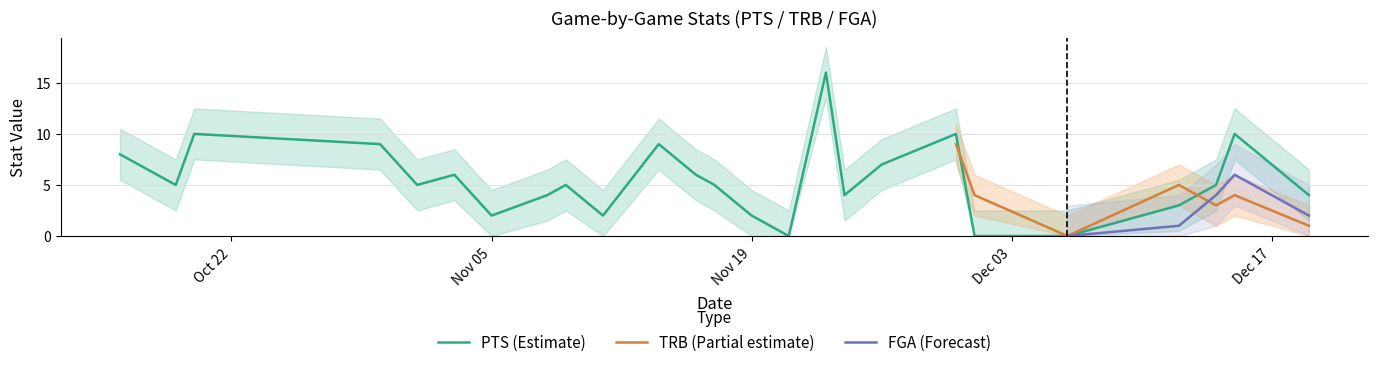

True or false: PTS has more than 1 points higher than both neighbors.

True